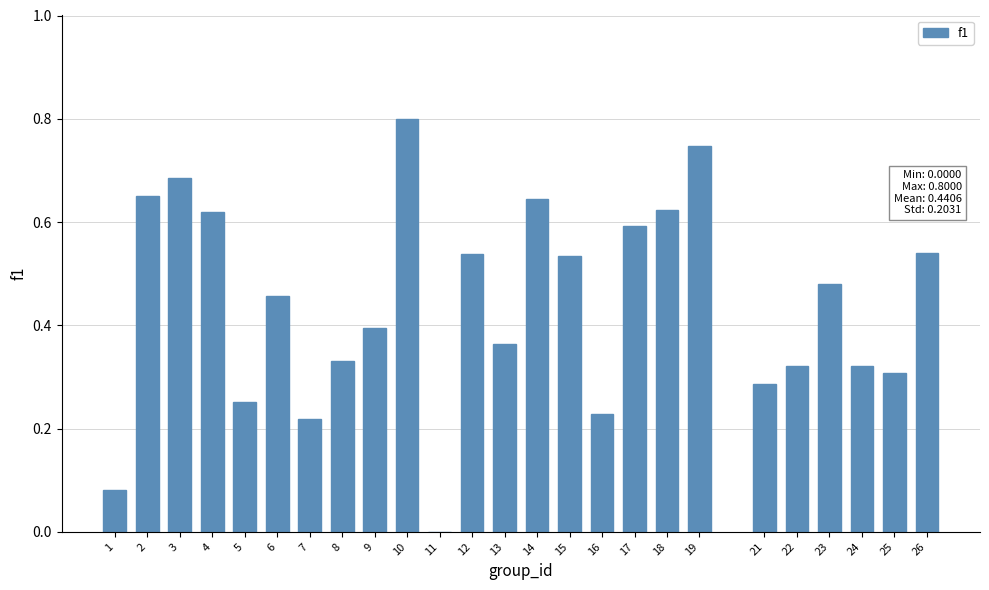

Which category has the highest value across all series?

10